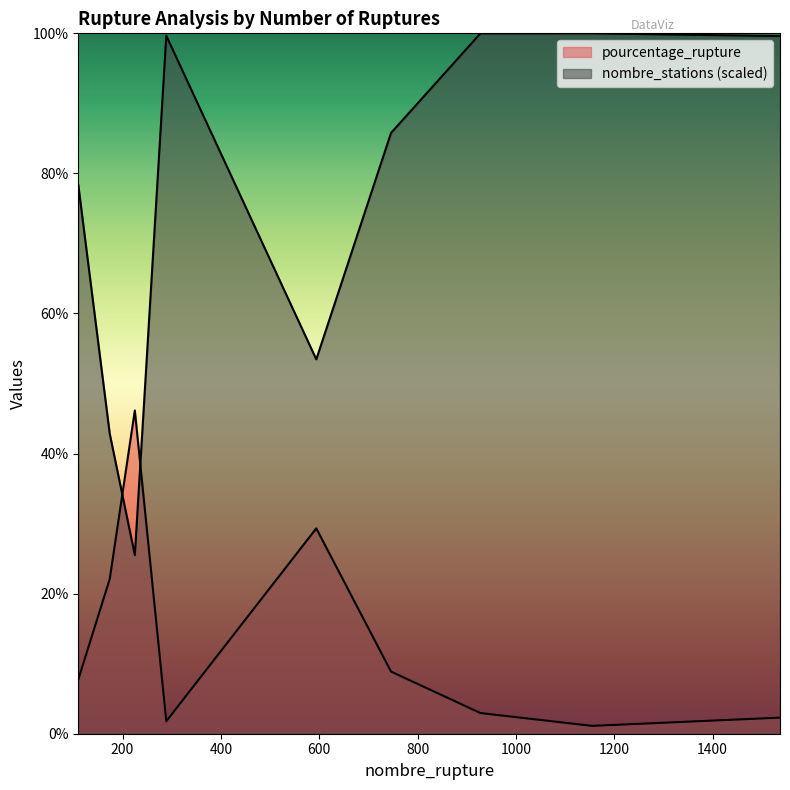

How many intersections are there between nombre_stations and pourcentage_rupture?

2